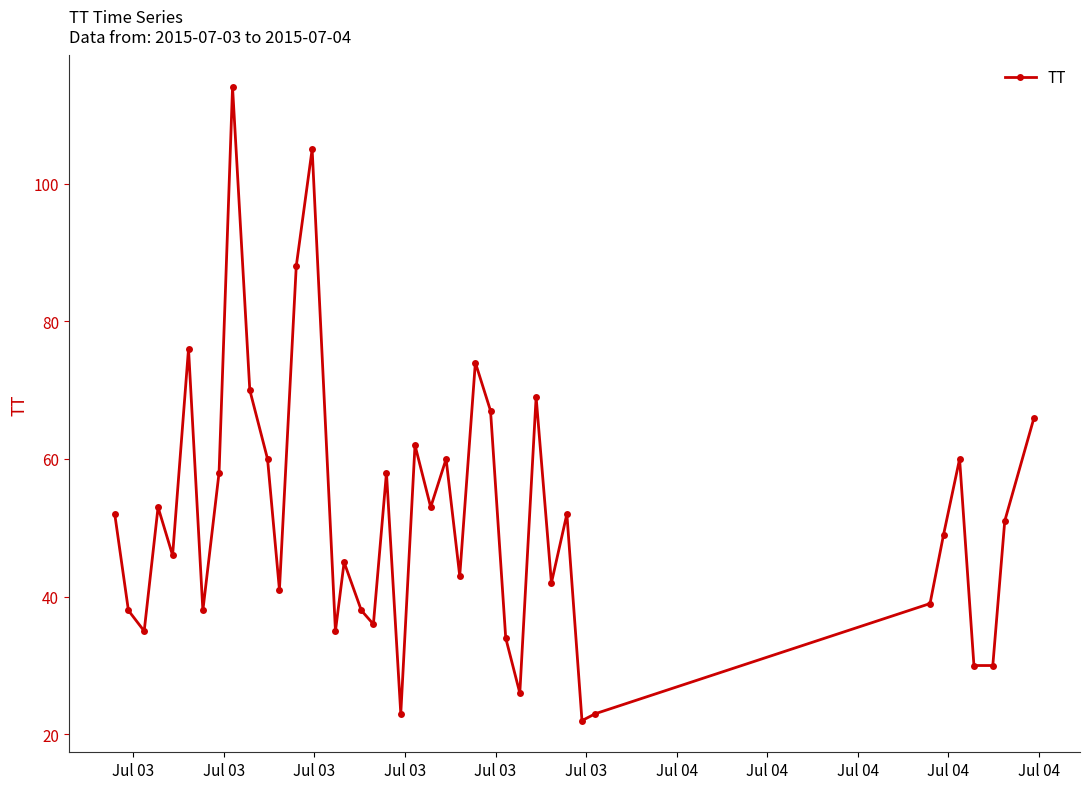

How many distinct data groups are displayed?

1